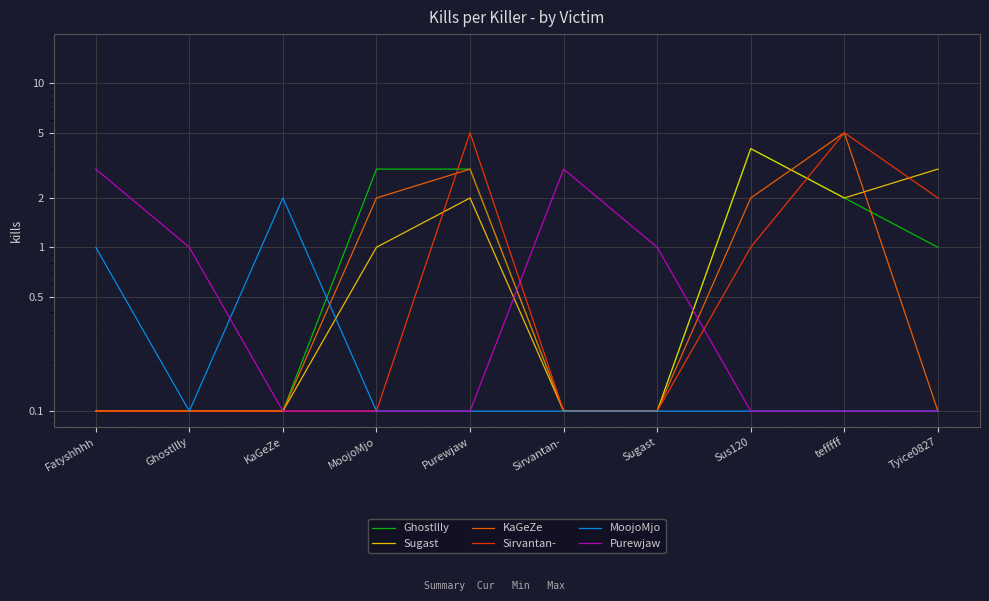

Reading left to right, what are all the values shown in this chart?

Ghostllly: Fatyshhhh=0.1	Ghostllly=0.1	KaGeZe=0.1	MoojoMjo=3.0	Purewjaw=3.0	Sirvantan-=0.1	Sugast=0.1	Sus120=4.0	tefffff=2.0	Tyice0827=1.0
Sugast: Fatyshhhh=0.1	Ghostllly=0.1	KaGeZe=0.1	MoojoMjo=1.0	Purewjaw=2.0	Sirvantan-=0.1	Sugast=0.1	Sus120=4.0	tefffff=2.0	Tyice0827=3.0
KaGeZe: Fatyshhhh=0.1	Ghostllly=0.1	KaGeZe=0.1	MoojoMjo=2.0	Purewjaw=3.0	Sirvantan-=0.1	Sugast=0.1	Sus120=2.0	tefffff=5.0	Tyice0827=0.1
Sirvantan-: Fatyshhhh=0.1	Ghostllly=0.1	KaGeZe=0.1	MoojoMjo=0.1	Purewjaw=5.0	Sirvantan-=0.1	Sugast=0.1	Sus120=1.0	tefffff=5.0	Tyice0827=2.0
MoojoMjo: Fatyshhhh=1.0	Ghostllly=0.1	KaGeZe=2.0	MoojoMjo=0.1	Purewjaw=0.1	Sirvantan-=0.1	Sugast=0.1	Sus120=0.1	tefffff=0.1	Tyice0827=0.1
Purewjaw: Fatyshhhh=3.0	Ghostllly=1.0	KaGeZe=0.1	MoojoMjo=0.1	Purewjaw=0.1	Sirvantan-=3.0	Sugast=1.0	Sus120=0.1	tefffff=0.1	Tyice0827=0.1